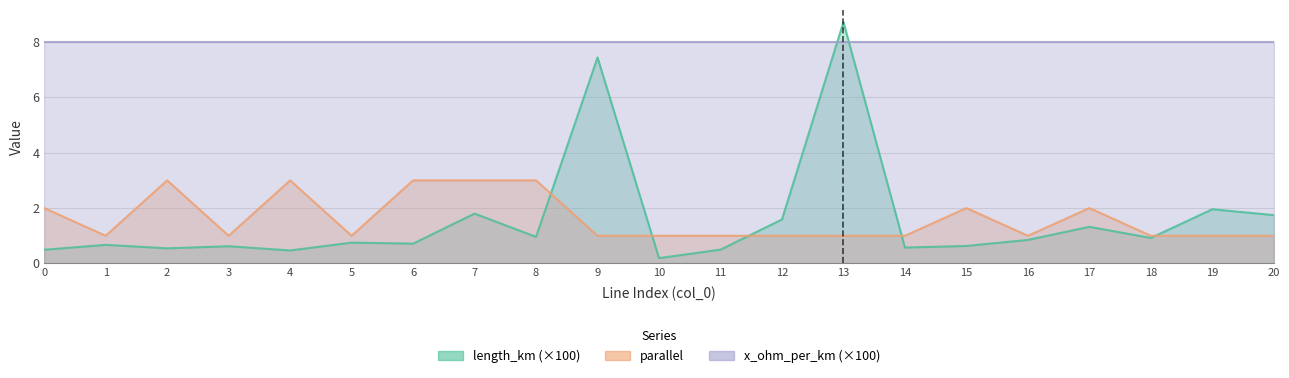

True or false: parallel has a value of 1.0 at 16.

True